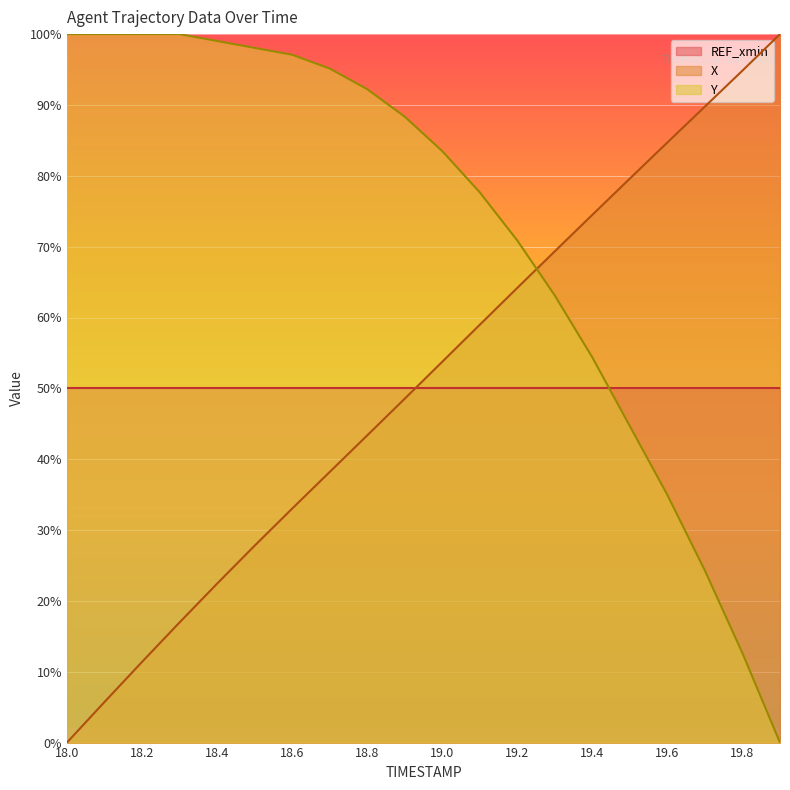

What is the greatest value displayed?

100.0